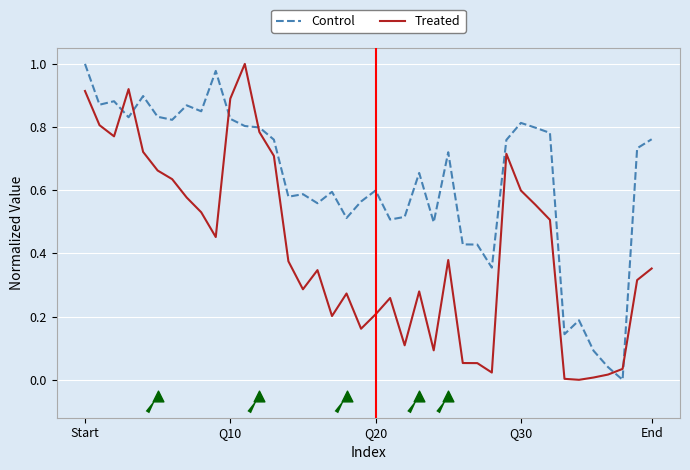

What is the total value across all series at 5?

1.5